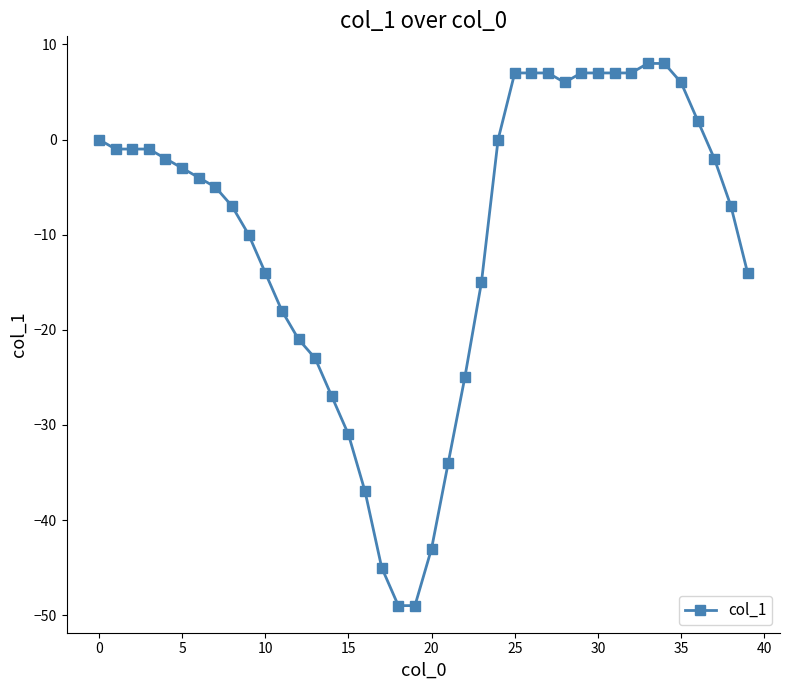

What is the difference between the maximum and minimum values?

57